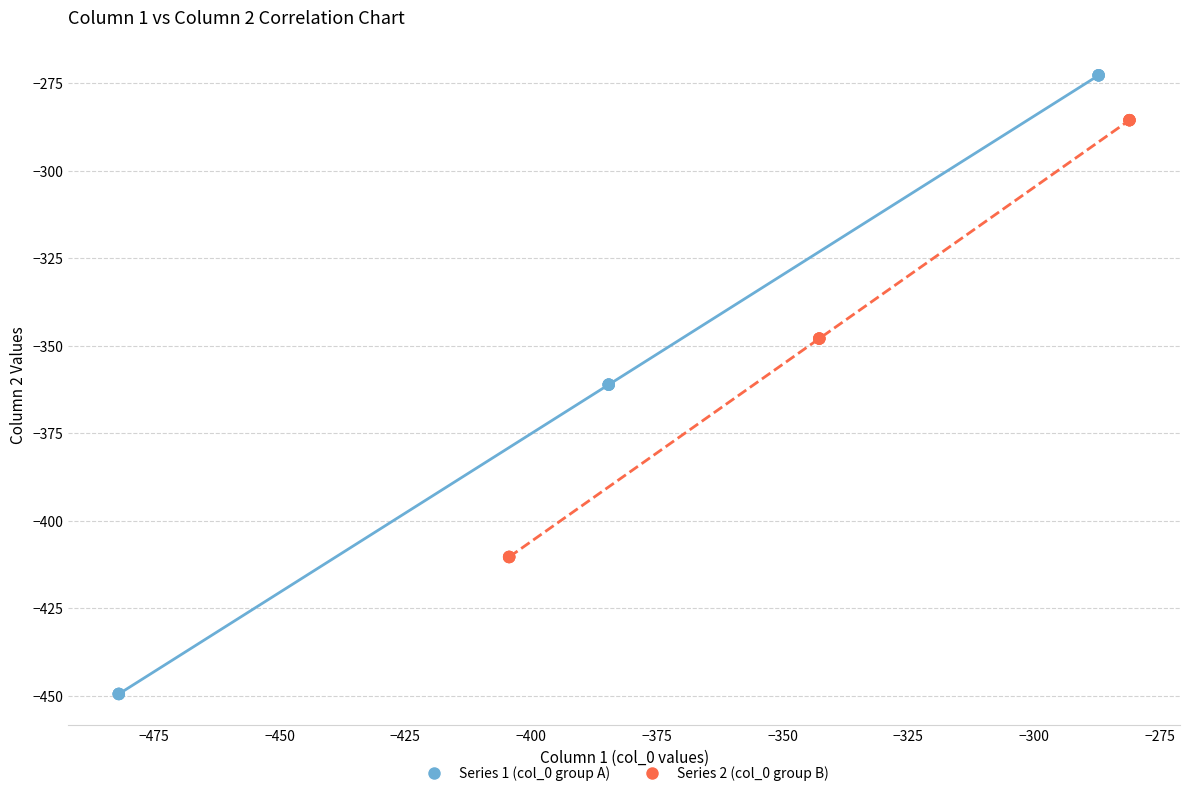

Which series has the widest spread of Y values?

Series 1 (col_0 group A)